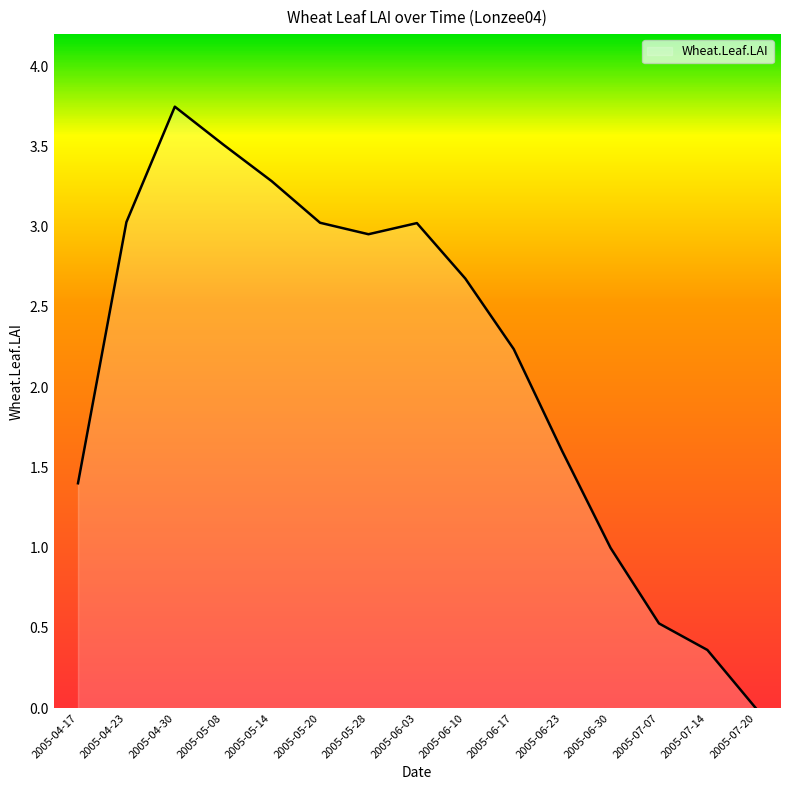

True or false: the data shows 3.0 at 2005-06-03.

True